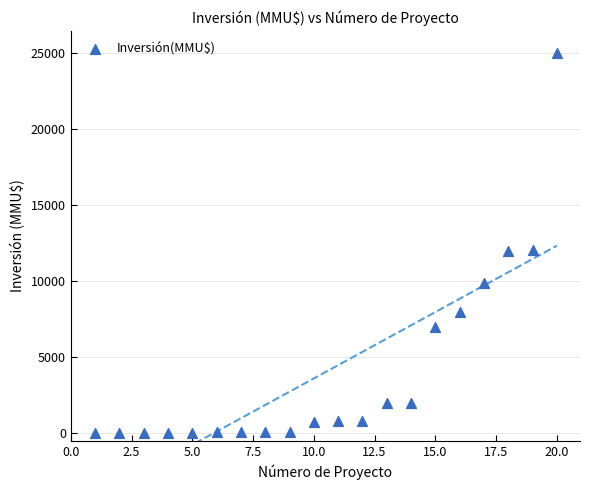

What is the range of Y values (max minus min)?

24963